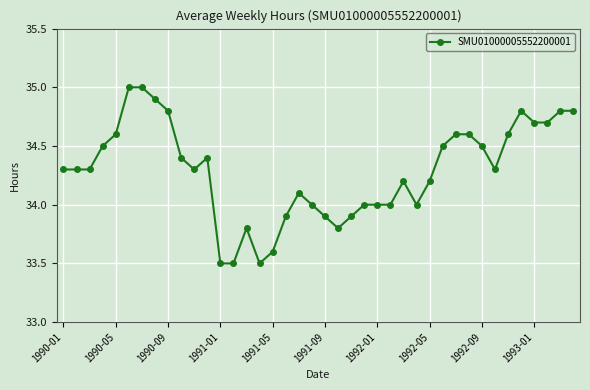

What is the maximum value shown in the chart?

35.0